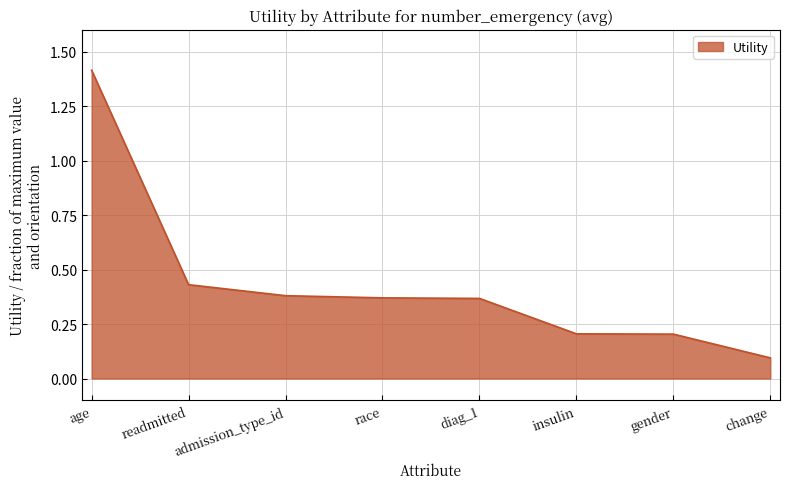

What is the change in value from readmitted to race?

-0.1